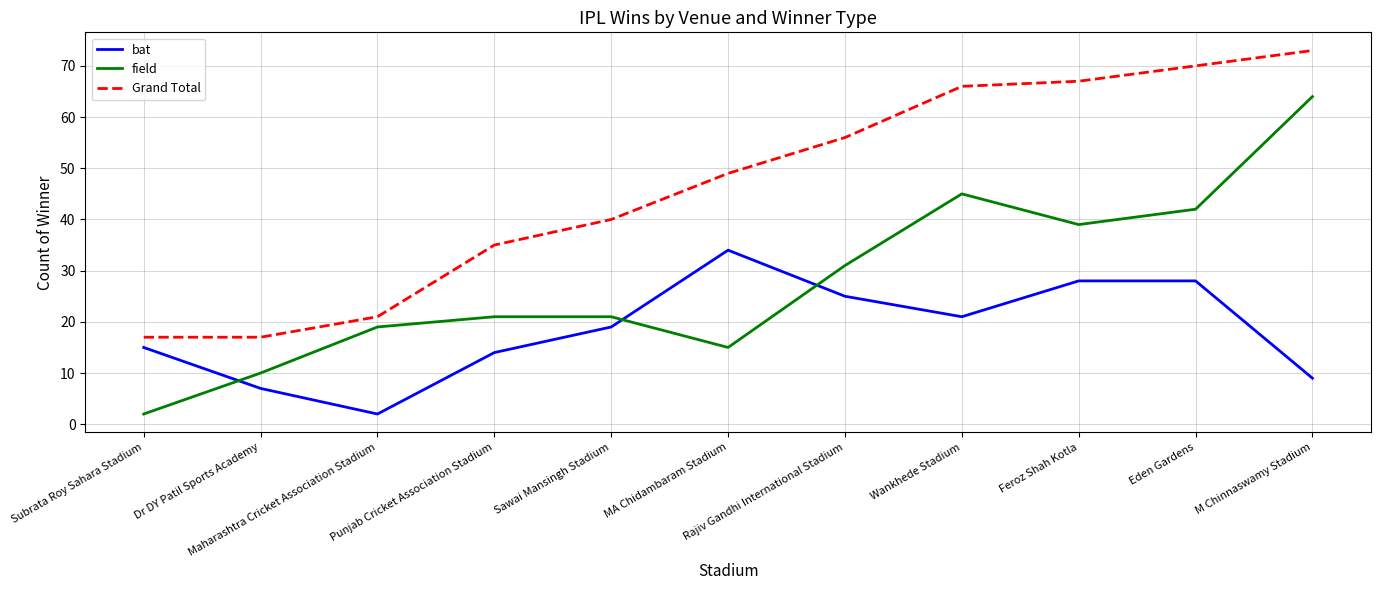

Which series has the widest spread of values?

field